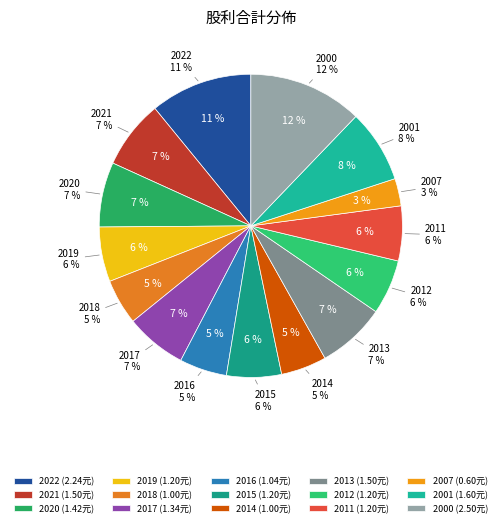

True or false: 2021 accounts for 1% of the total.

False